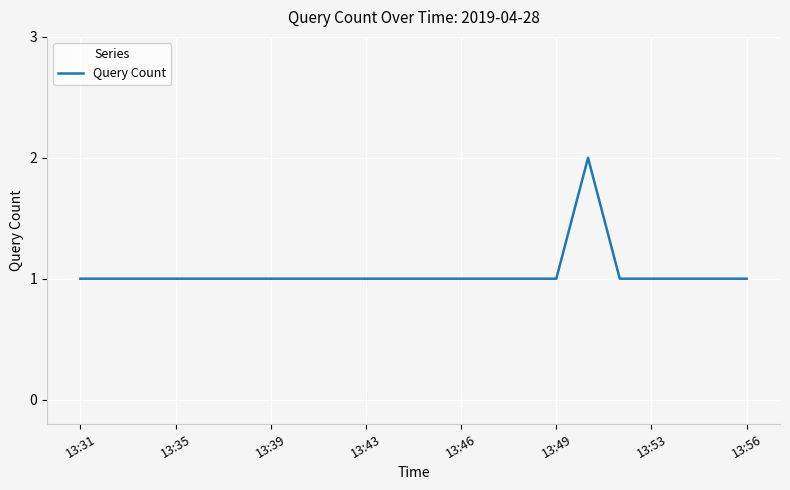

How many categories are shown in the chart?

22